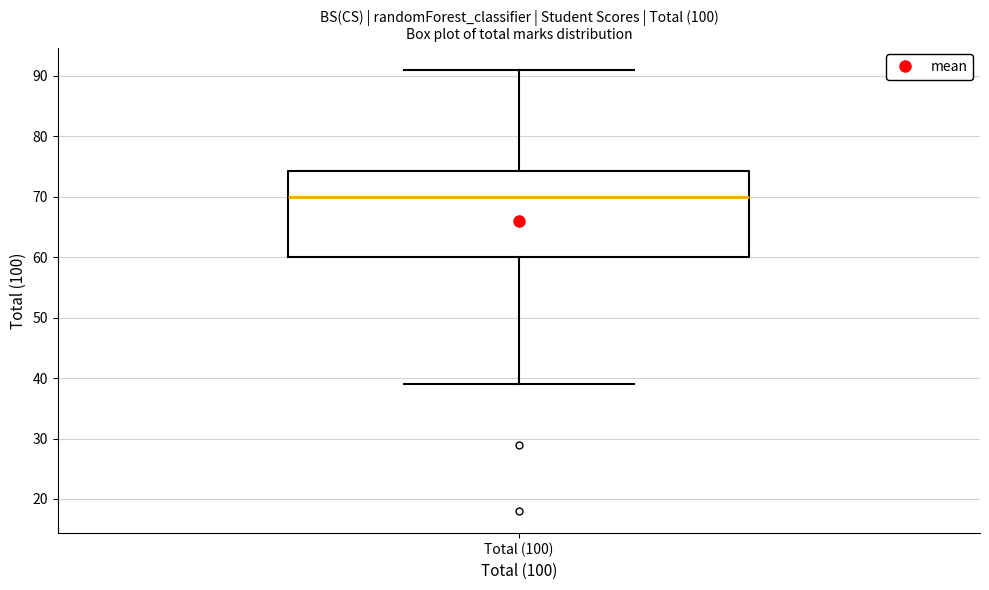

Transcribe this box plot: give where the median line is, the range the box spans, and where the two whiskers end, as read against the y-axis. The values are not printed on the chart, so give them approximately, as read against the axis.

median 70, box 60 to 74, whiskers 39 to 91